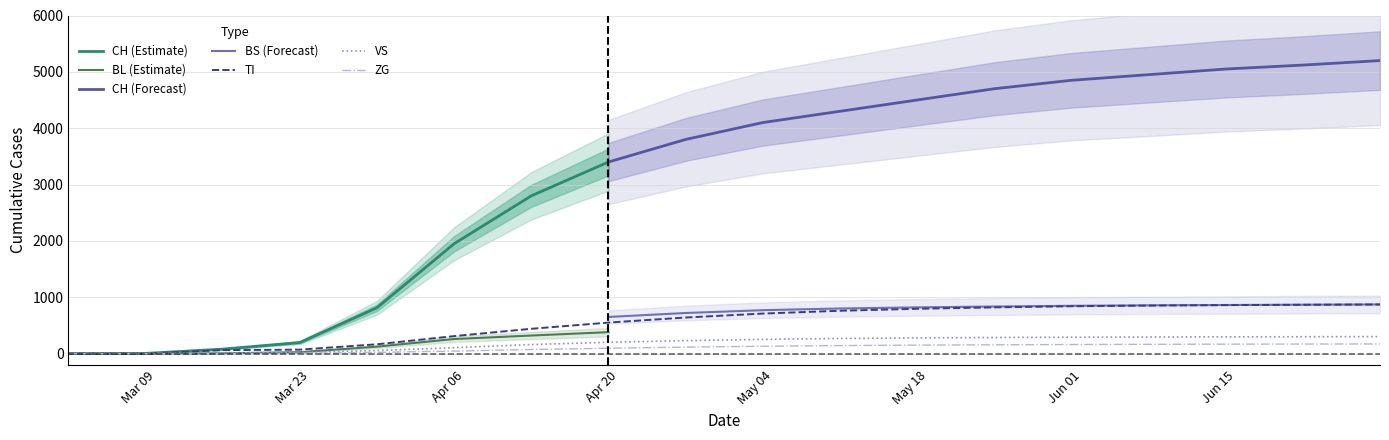

True or false: TI and BL intersect in this chart.

False